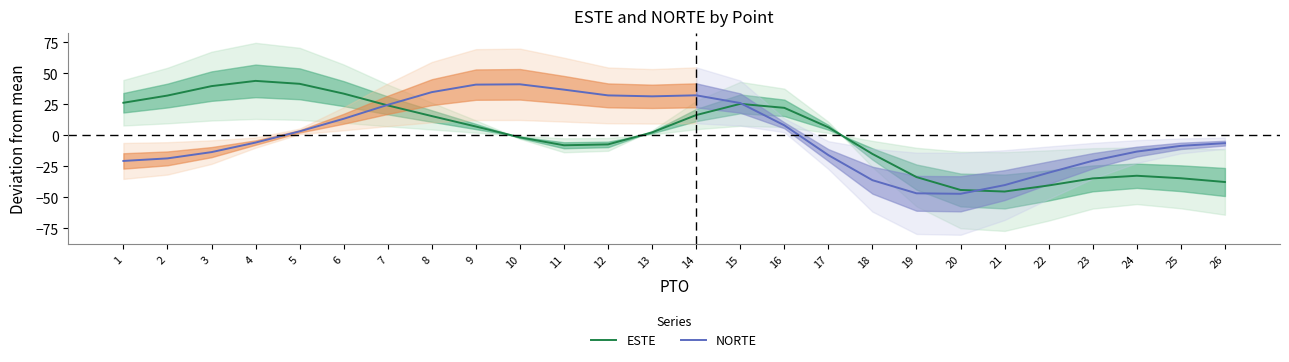

At which category is the sum across all series the highest?

15